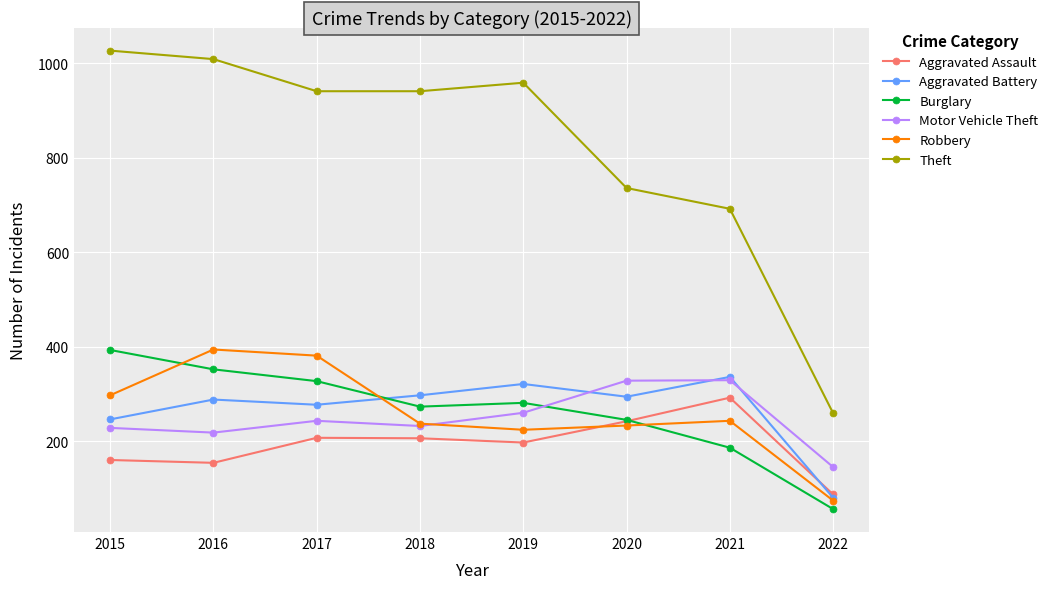

What is the value of the Robbery point at the 6th from the left?

233